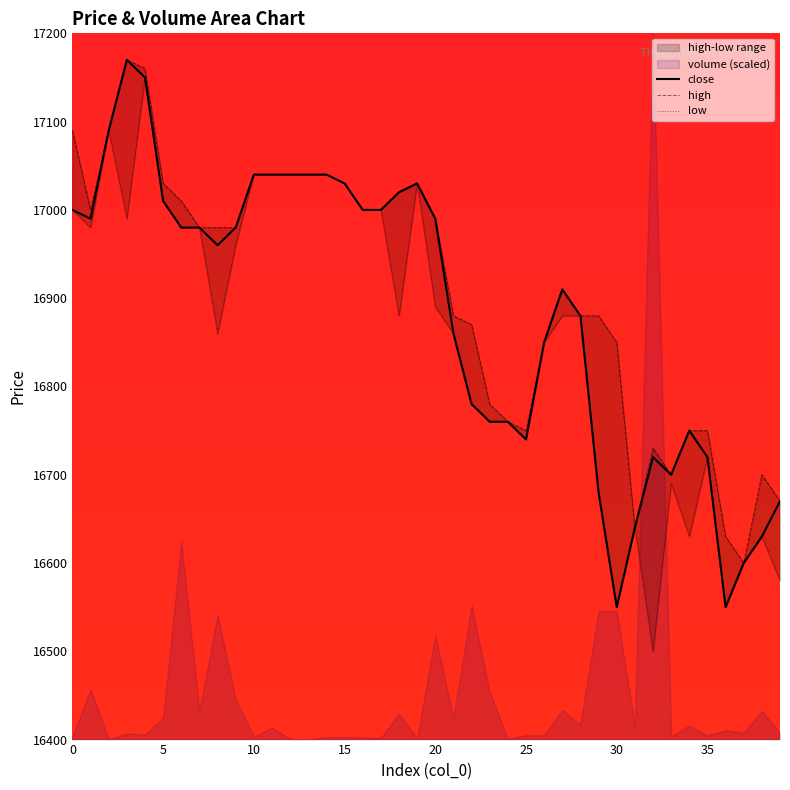

Which category has the highest value in the close series?

3